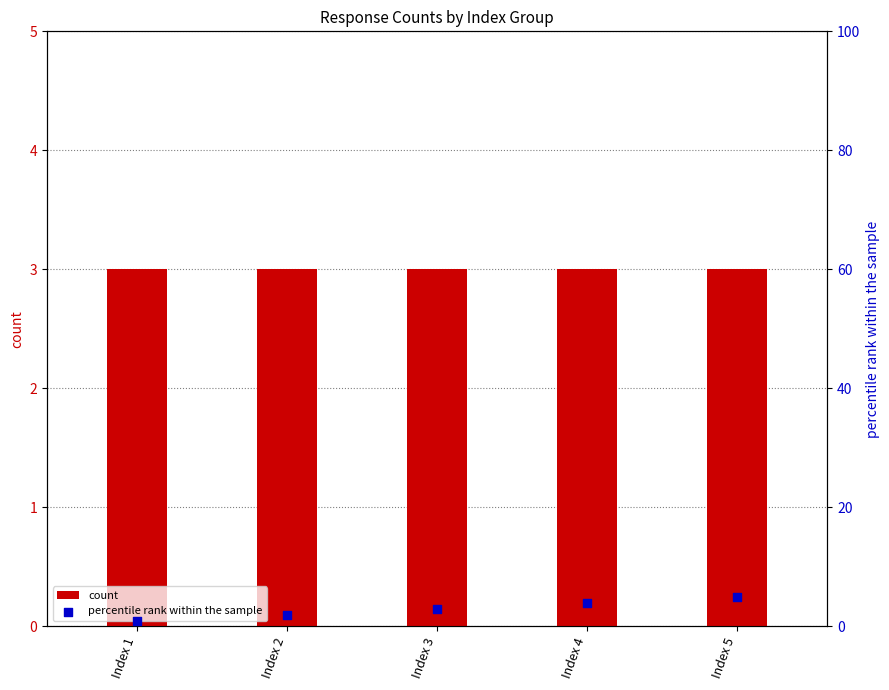

At how many categories does at least one series exceed 3?

2